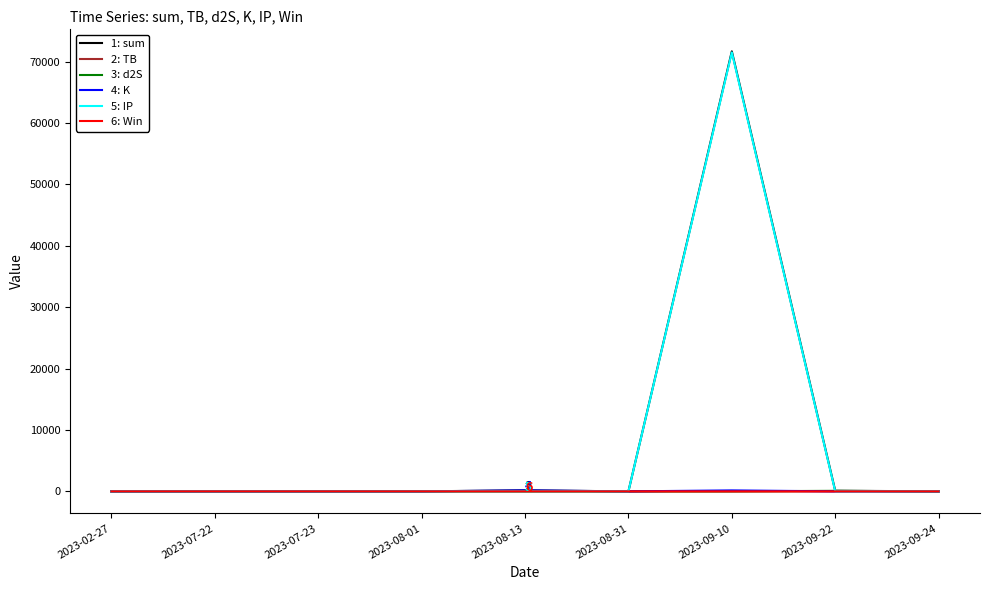

Which series has the widest spread of values?

1: sum